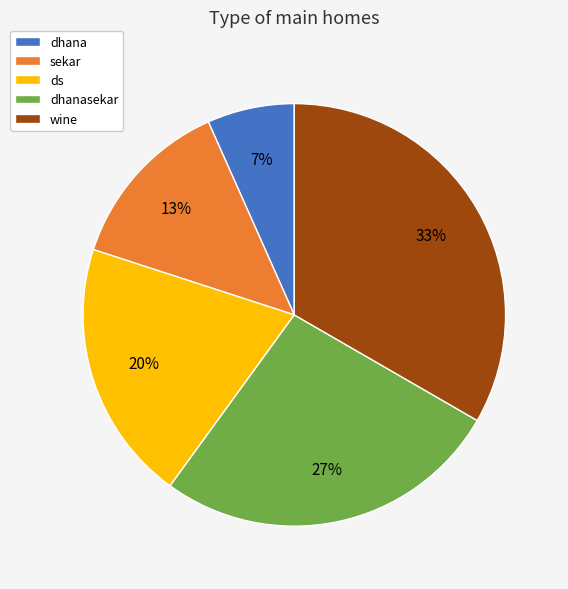

To the nearest percent, what is the average slice percentage?

20%